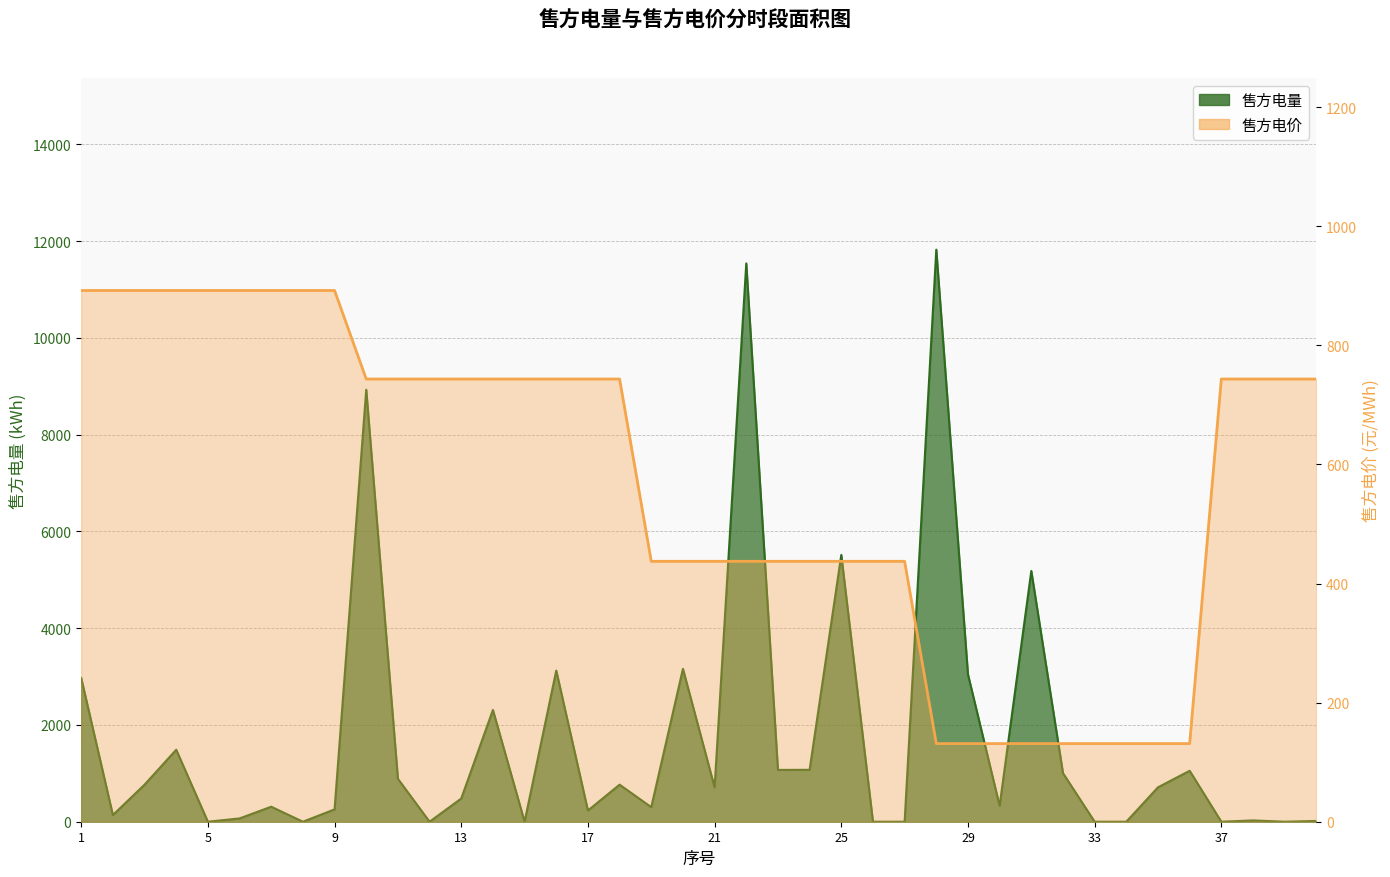

The 售方电量 series shows 1602.7 at 31. True or false?

False